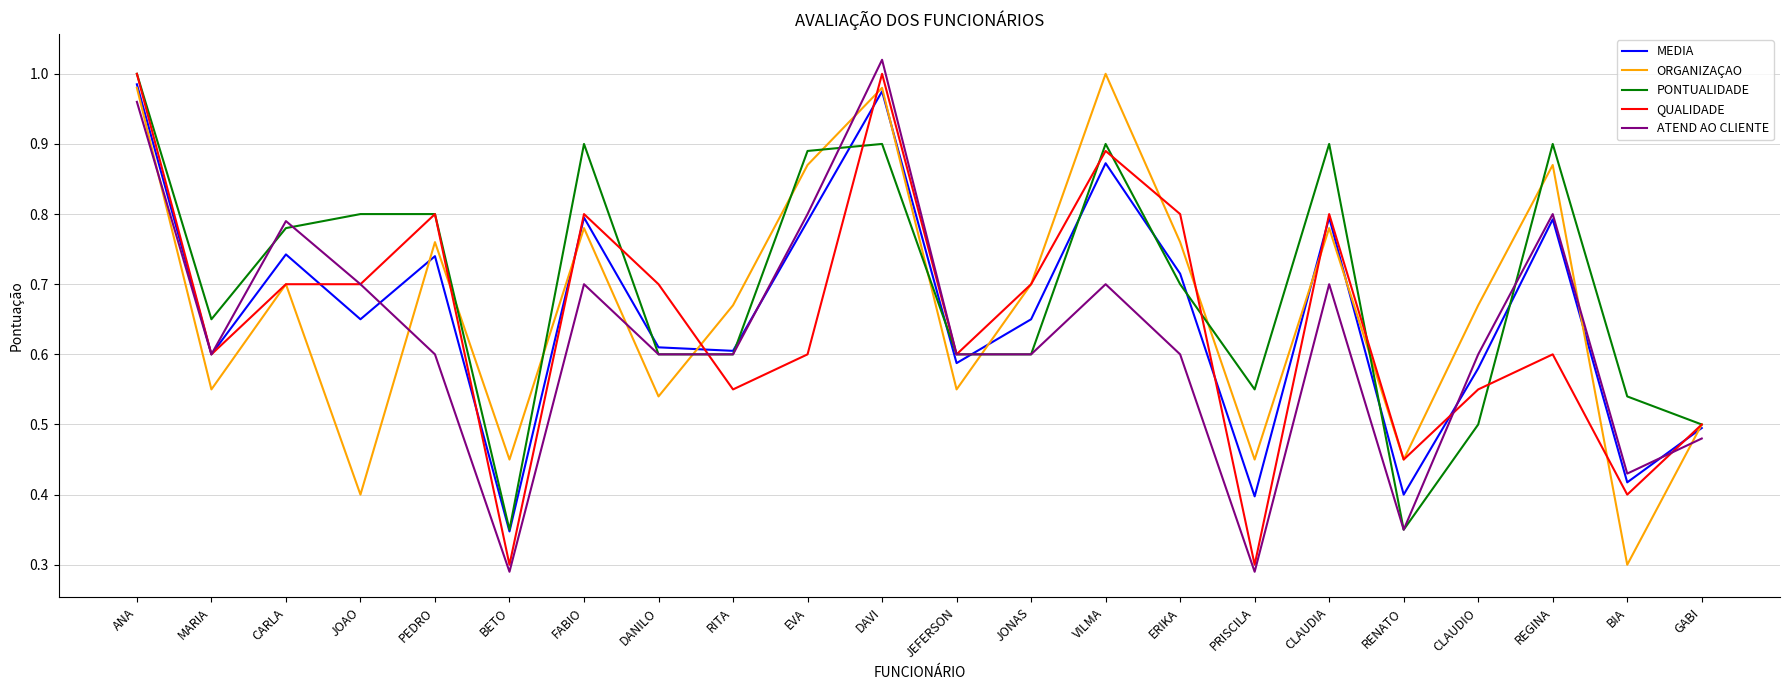

How many interior local valleys does the ORGANIZAÇAO series have?

8